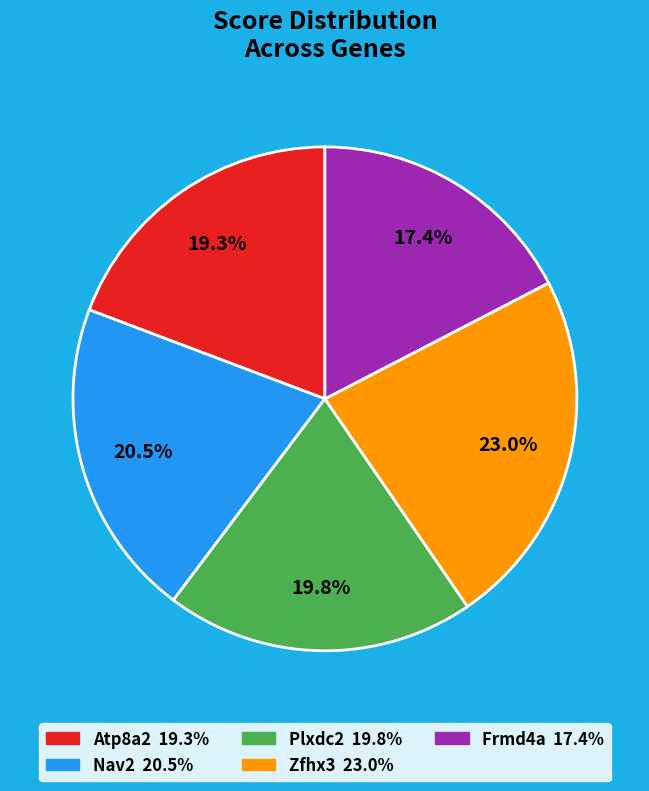

To the nearest percent, what portion does Frmd4a represent?

17%